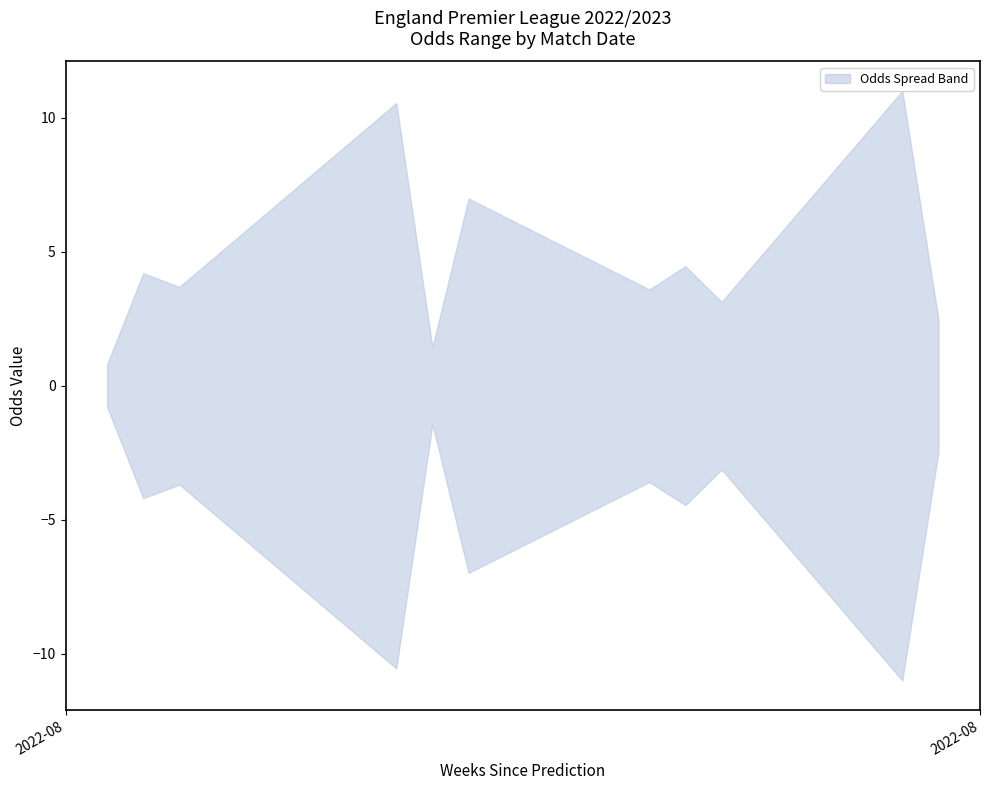

What is the total value across all series at 10?

10.6